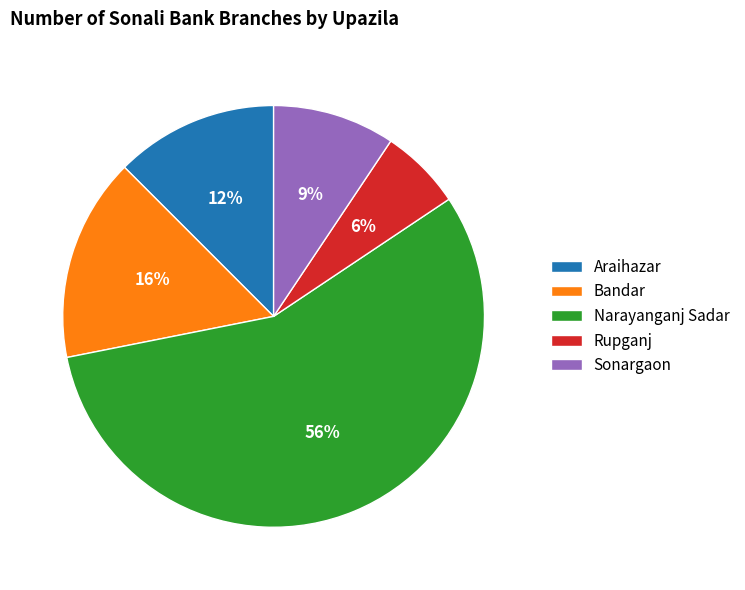

Rank the categories by value from highest to lowest.

Narayanganj Sadar, Bandar, Araihazar, Sonargaon, Rupganj